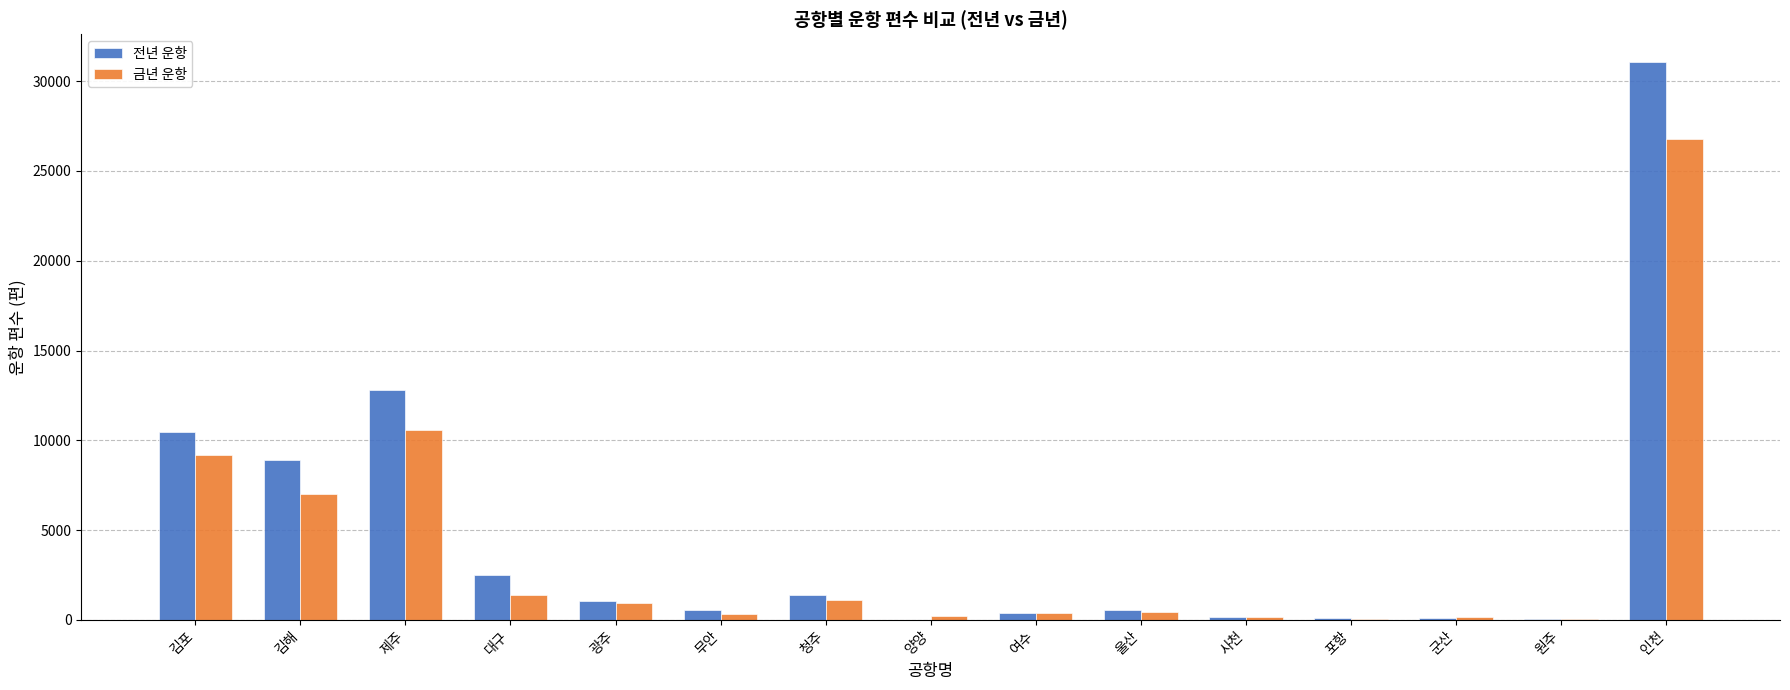

What value does the 금년 운항 series have at 군산, to the nearest 100?

200